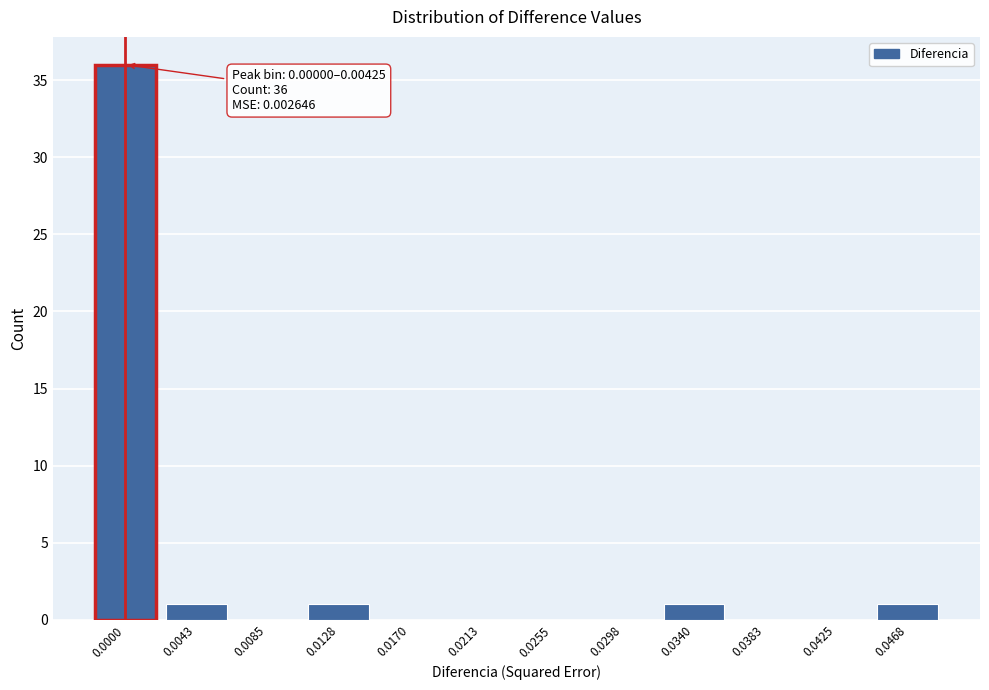

Reading left to right, extract all data points from this chart.

0.0000=36	0.0043=1	0.0085=0	0.0128=1	0.0170=0	0.0213=0	0.0255=0	0.0298=0	0.0340=1	0.0383=0	0.0425=0	0.0468=1